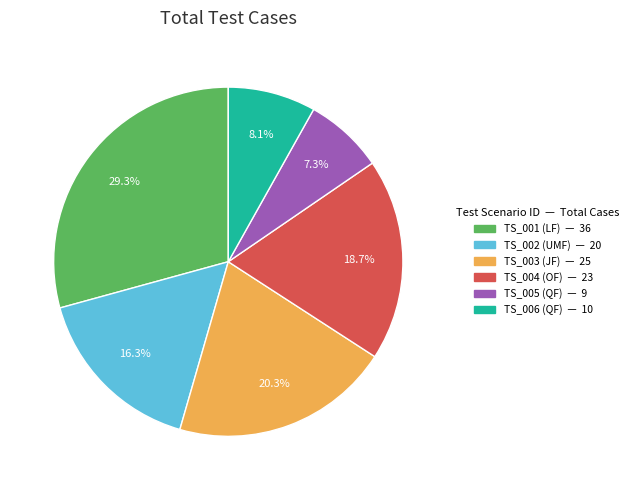

To the nearest percent, what is the average slice percentage?

17%